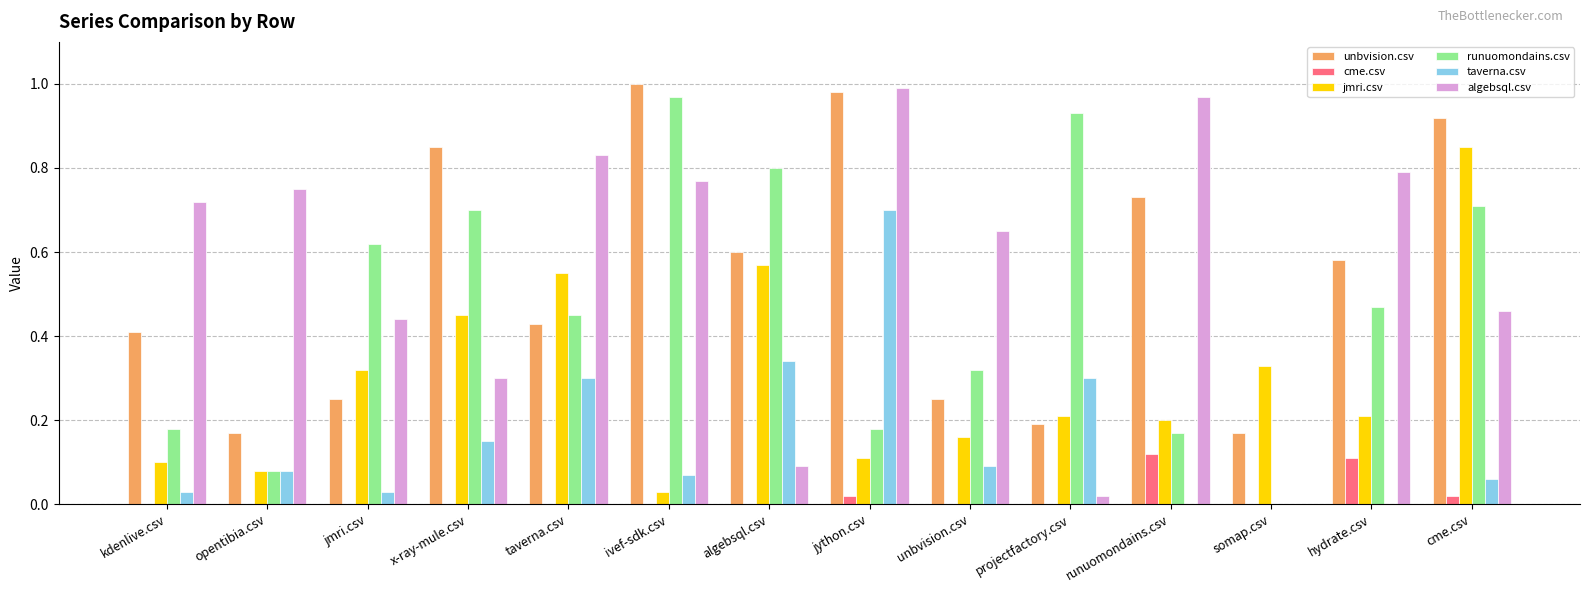

Is the value of taverna.csv at kdenlive.csv greater than the value of unbvision.csv at x-ray-mule.csv?

No